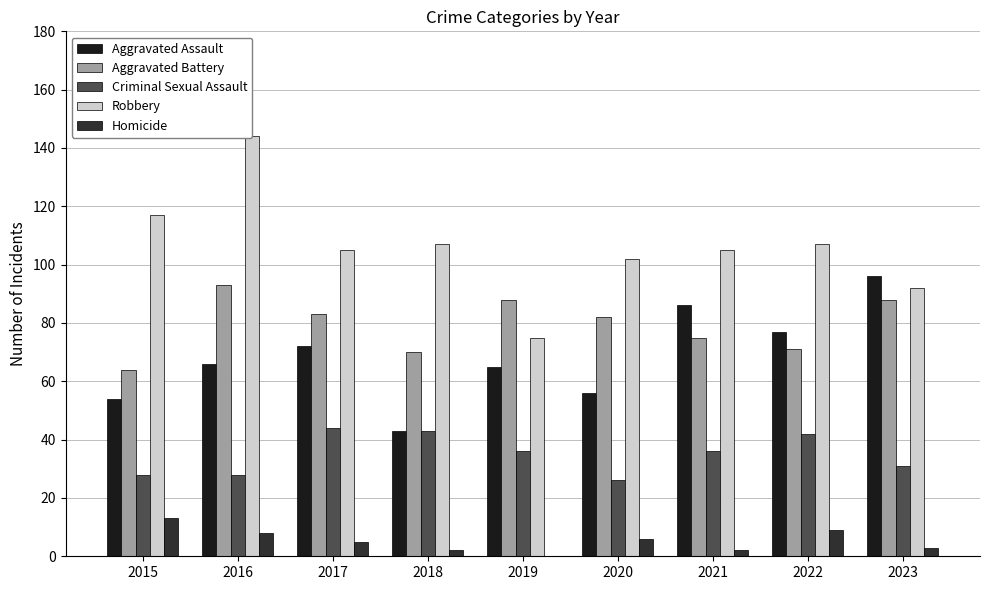

At which category does the chart reach its minimum across all series?

2019